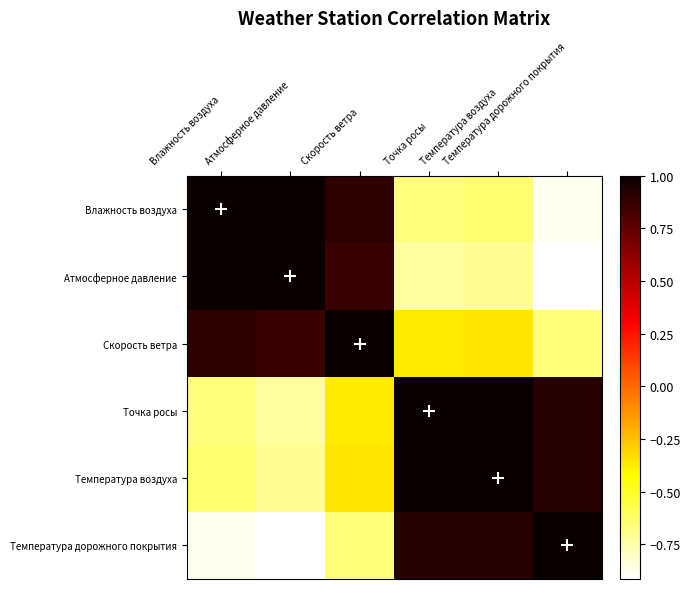

Reading left to right, what are all the values shown in this chart?

Влажность воздуха: Влажность воздуха=1.0	Атмосферное давление=1.0	Скорость ветра=0.9	Точка росы=-0.7	Температура воздуха=-0.6	Температура дорожного покрытия=-0.9
Атмосферное давление: Влажность воздуха=1.0	Атмосферное давление=1.0	Скорость ветра=0.9	Точка росы=-0.7	Температура воздуха=-0.7	Температура дорожного покрытия=-0.9
Скорость ветра: Влажность воздуха=0.9	Атмосферное давление=0.9	Скорость ветра=1.0	Точка росы=-0.4	Температура воздуха=-0.4	Температура дорожного покрытия=-0.7
Точка росы: Влажность воздуха=-0.7	Атмосферное давление=-0.7	Скорость ветра=-0.4	Точка росы=1.0	Температура воздуха=1.0	Температура дорожного покрытия=0.9
Температура воздуха: Влажность воздуха=-0.6	Атмосферное давление=-0.7	Скорость ветра=-0.4	Точка росы=1.0	Температура воздуха=1.0	Температура дорожного покрытия=0.9
Температура дорожного покрытия: Влажность воздуха=-0.9	Атмосферное давление=-0.9	Скорость ветра=-0.7	Точка росы=0.9	Температура воздуха=0.9	Температура дорожного покрытия=1.0